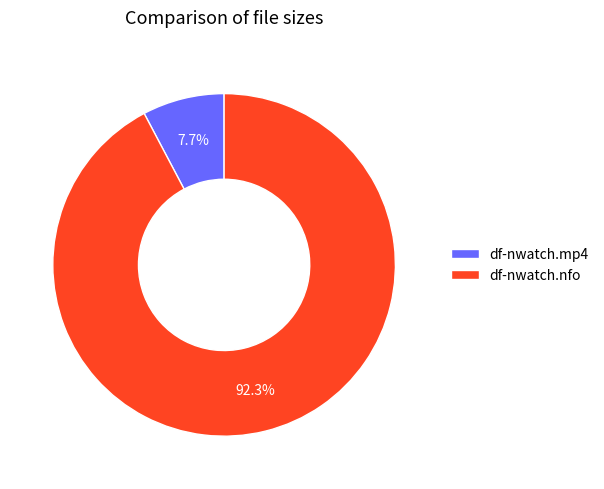

What is the total percentage of df-nwatch.mp4 and df-nwatch.nfo?

100.0%